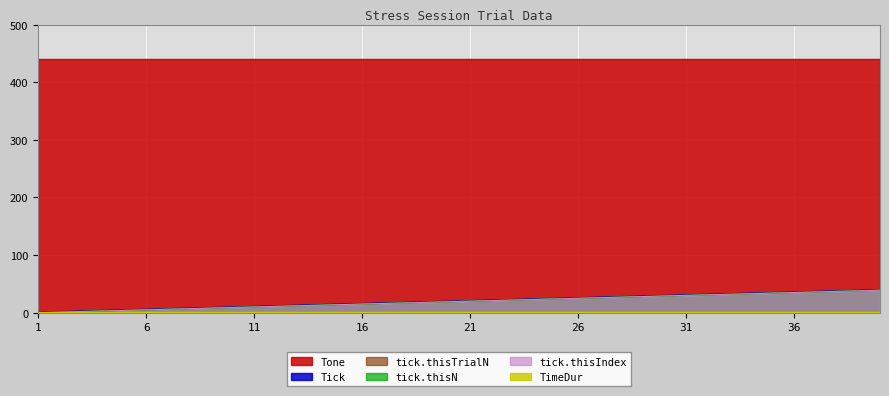

True or false: Tick and tick.thisTrialN intersect in this chart.

False